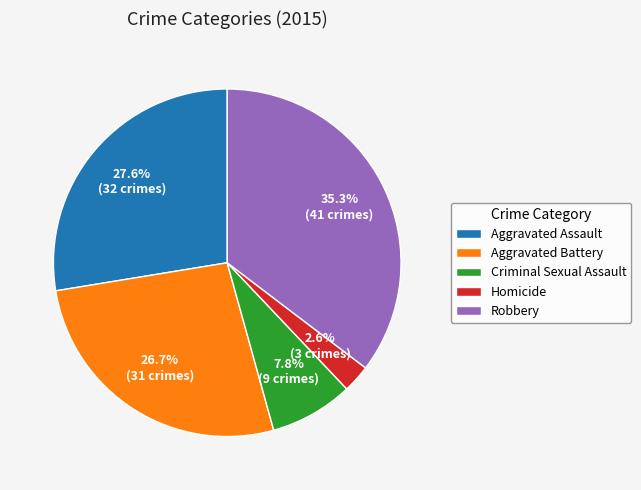

Is it true that Homicide is 3% of the pie?

True